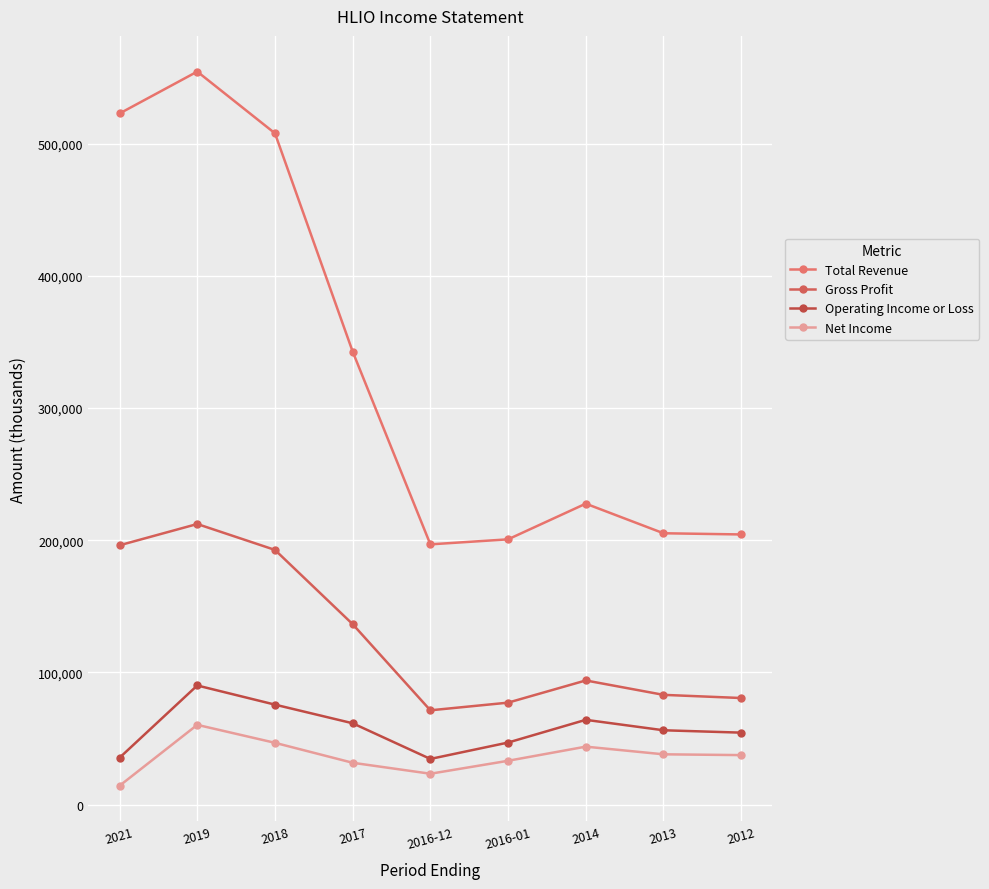

What is the sum of the Operating Income or Loss values at 2017 and 2021?

96900